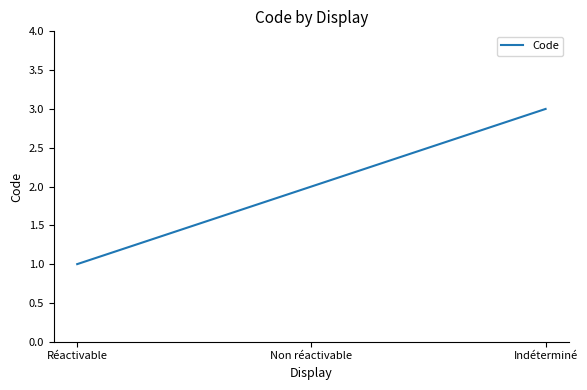

True or false: the data shows 5 at Indéterminé.

False